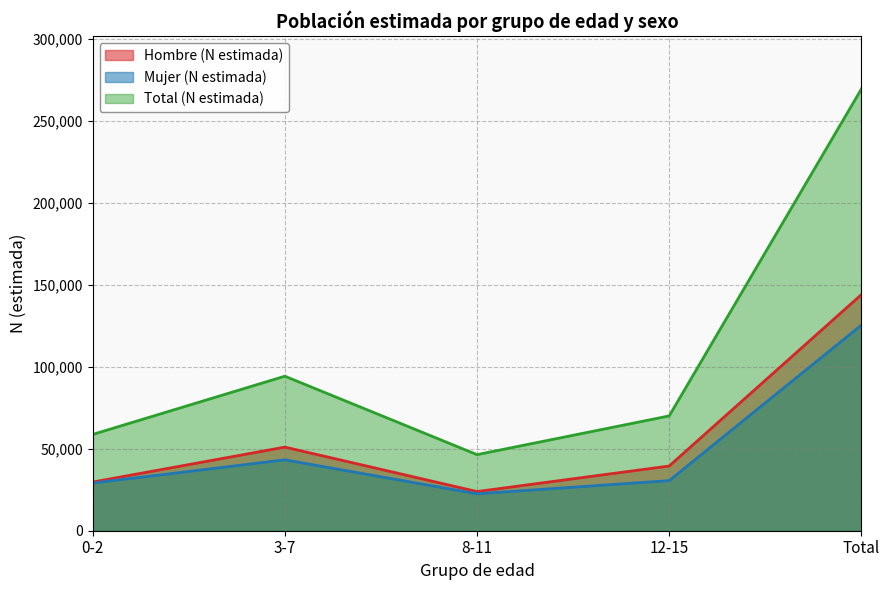

Between 12-15 and 8-11, which is larger?

12-15